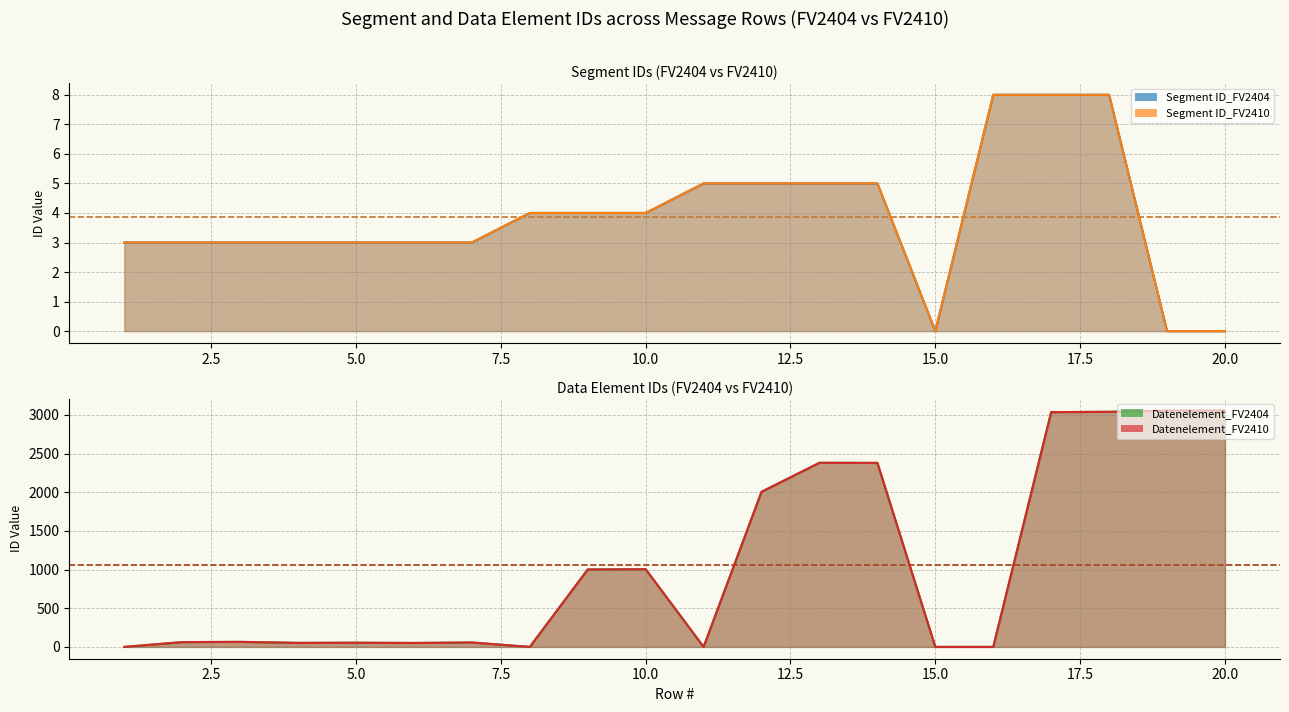

True or false: Segment ID_FV2410 (line) has more than 0 interior local peaks.

False